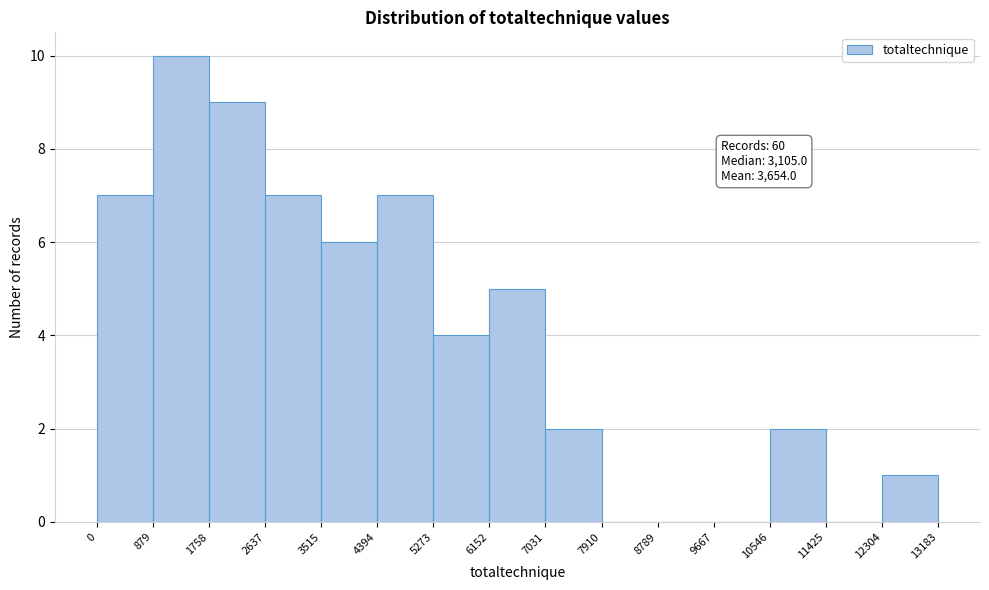

Over which range of the x-axis is the bar tallest?

879 to 1758